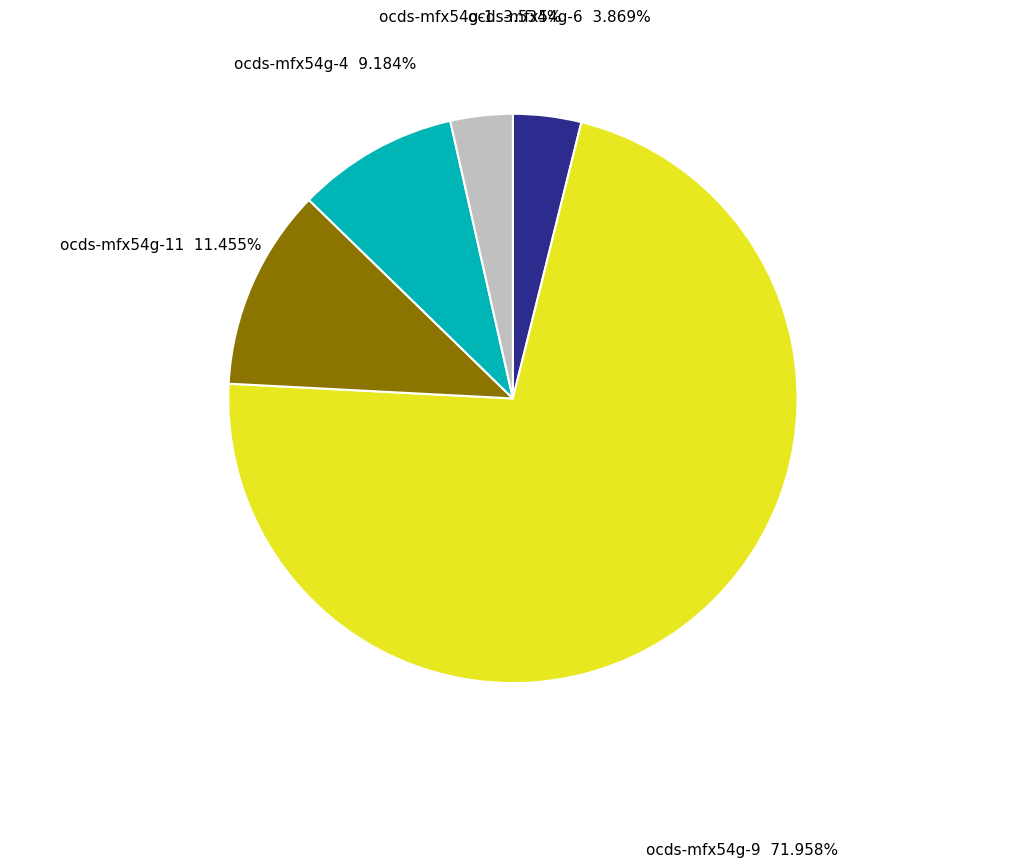

Combined, do ocds-mfx54g-4 and ocds-mfx54g-1 account for over 50%?

No